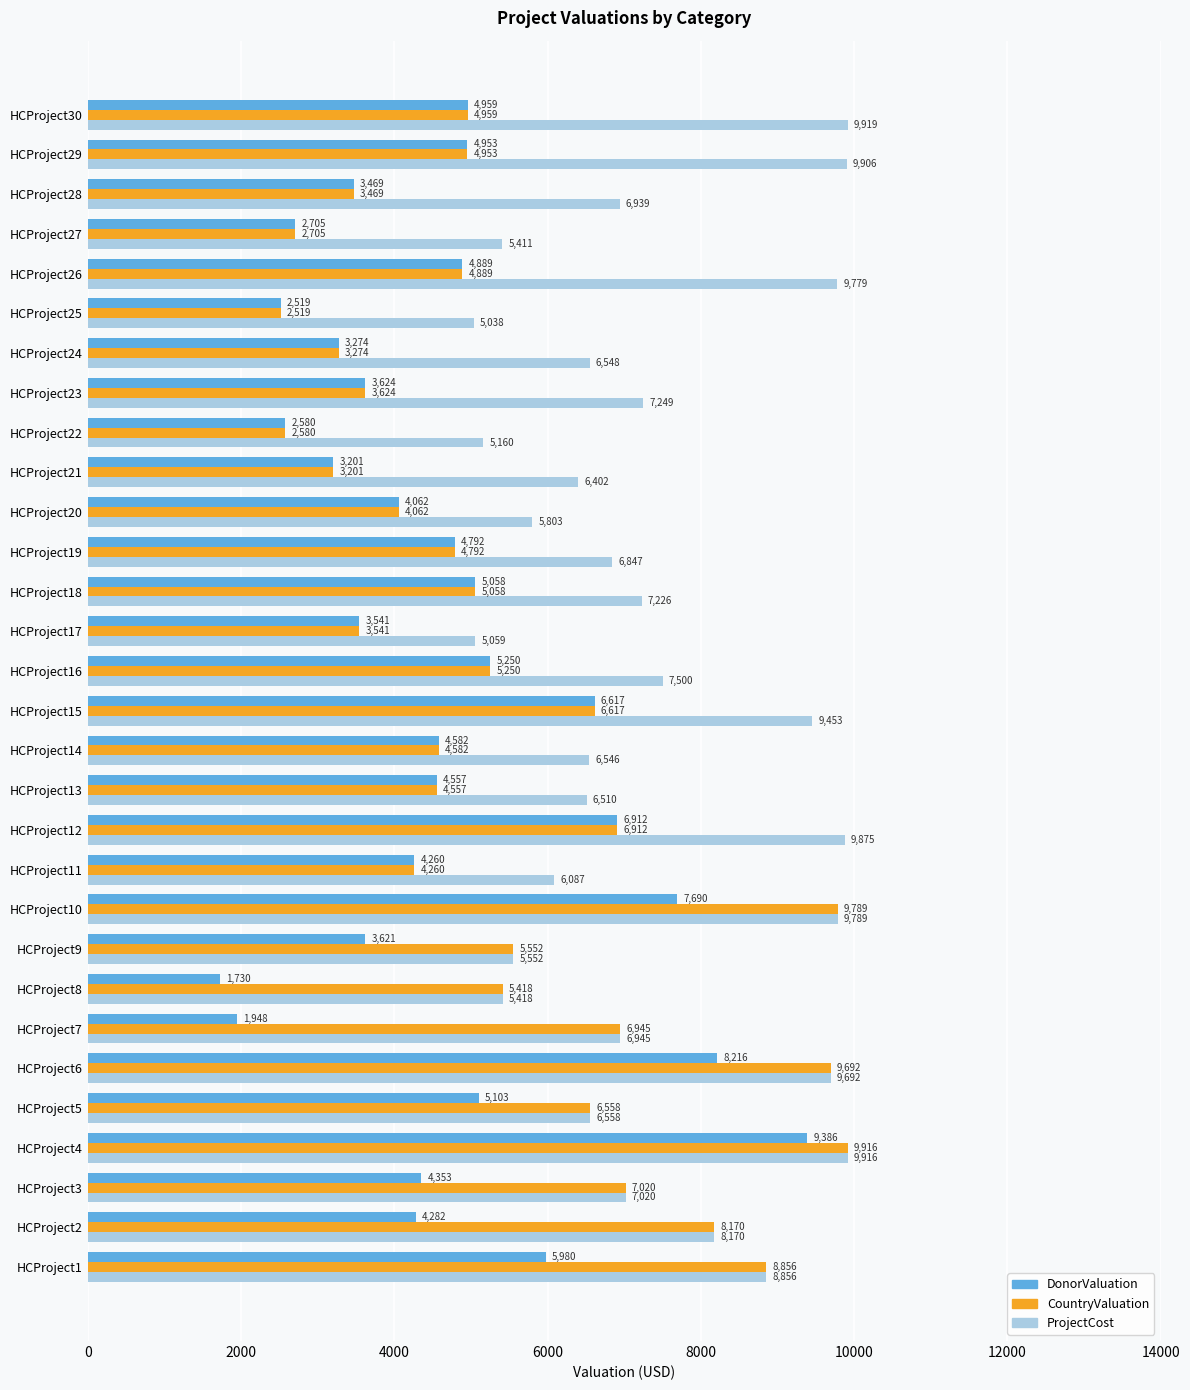

The value of CountryValuation at HCProject25 is 2519. True or false?

True